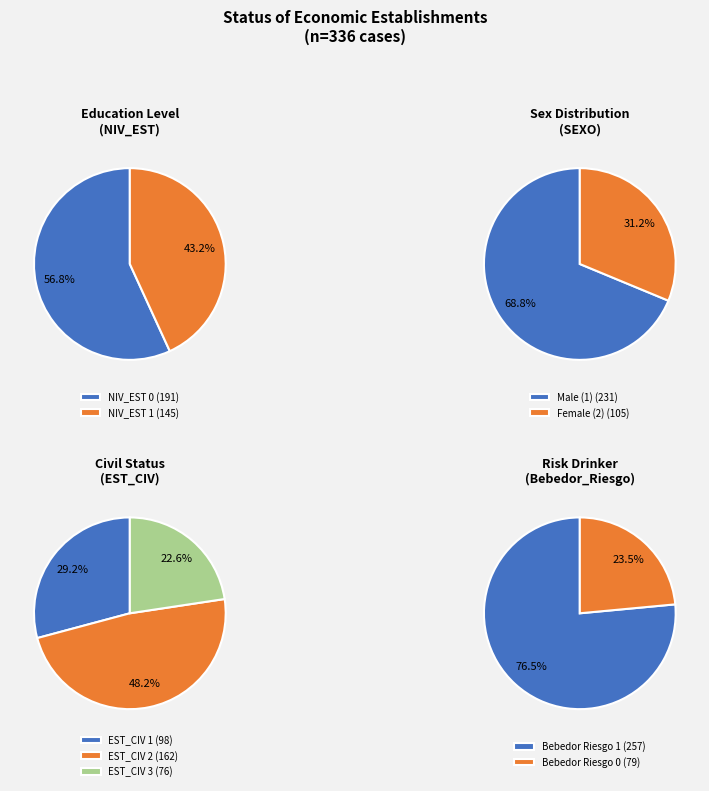

What is the smallest slice in the pie chart?

NIV_EST_1